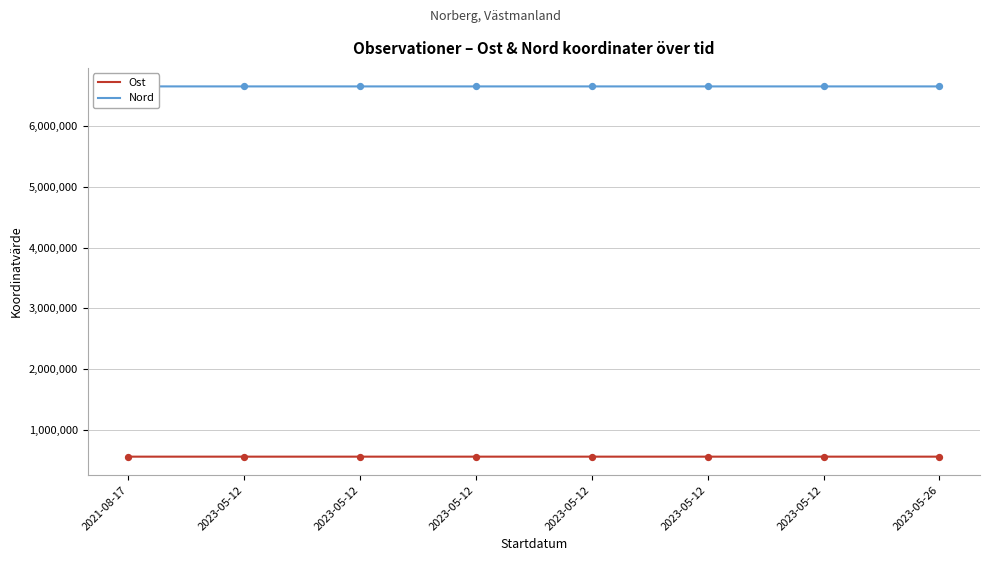

At how many categories does at least one series exceed 6647935?

8